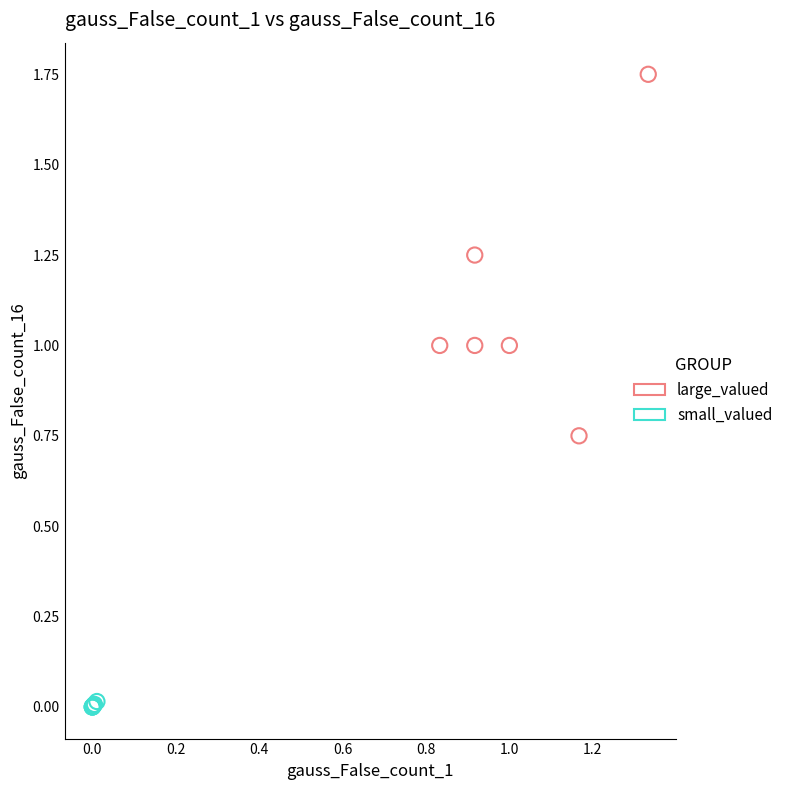

Which series contains the lowest Y value?

small_valued